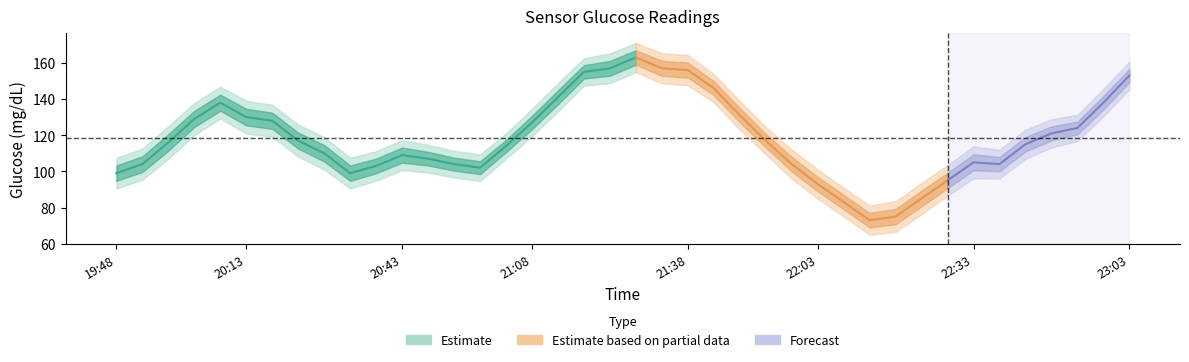

What is the average value?

118